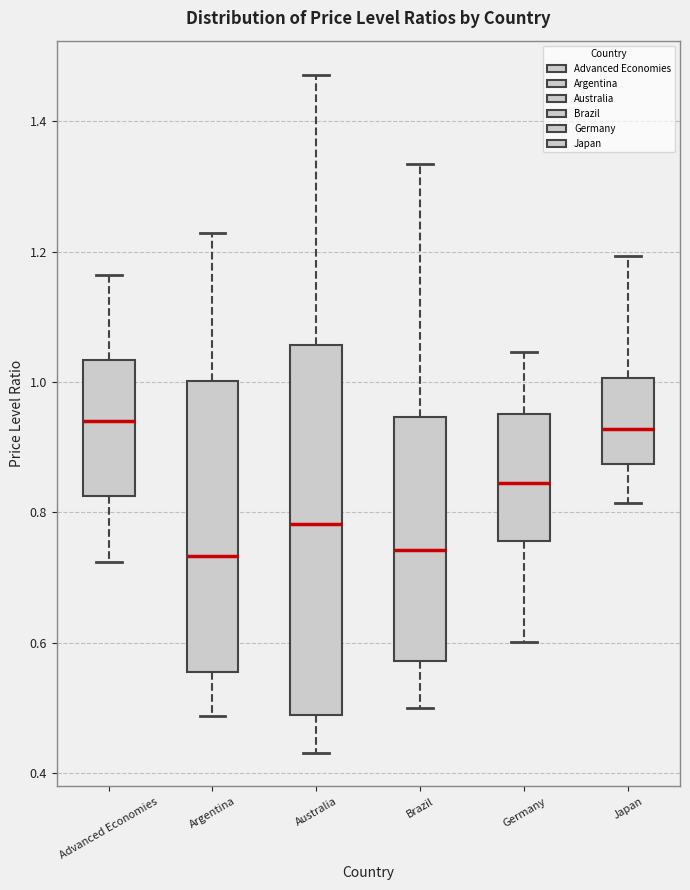

Reading left to right, read every box against the y-axis: the position of its median line, the range the box covers, and the ends of its whiskers. The values are not printed on the chart, so give them approximately, as read against the axis.

Advanced Economies: median 0.94, box 0.82 to 1.04, whiskers 0.72 to 1.16
Argentina: median 0.74, box 0.56 to 1.00, whiskers 0.48 to 1.22
Australia: median 0.78, box 0.48 to 1.06, whiskers 0.44 to 1.48
Brazil: median 0.74, box 0.58 to 0.94, whiskers 0.50 to 1.34
Germany: median 0.84, box 0.76 to 0.96, whiskers 0.60 to 1.04
Japan: median 0.92, box 0.88 to 1.00, whiskers 0.82 to 1.20